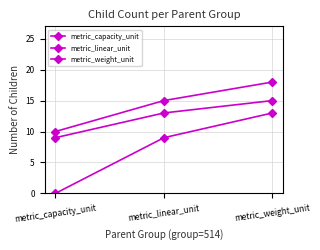

Reading right to left, extract all data points from this chart.

metric_capacity_unit: metric_weight_unit=15	metric_linear_unit=13	metric_capacity_unit=9
metric_linear_unit: metric_weight_unit=13	metric_linear_unit=9	metric_capacity_unit=0
metric_weight_unit: metric_weight_unit=18	metric_linear_unit=15	metric_capacity_unit=10